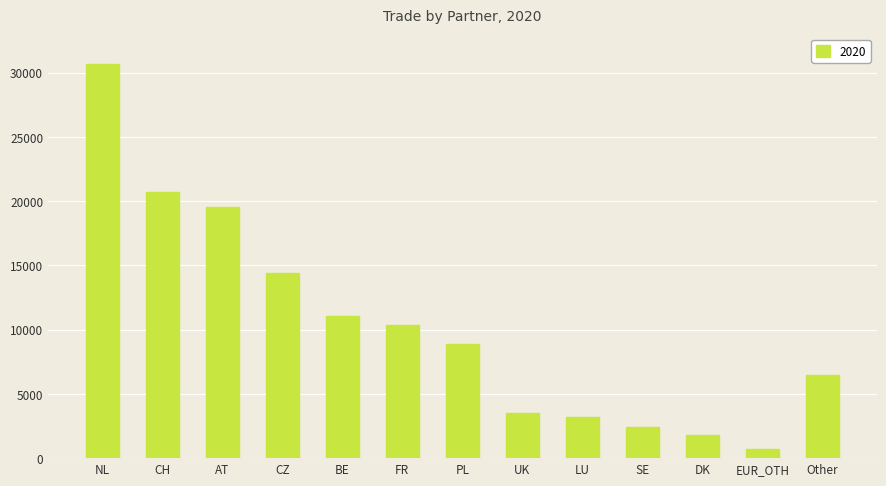

What is the value of the 12th bar from the left?

714